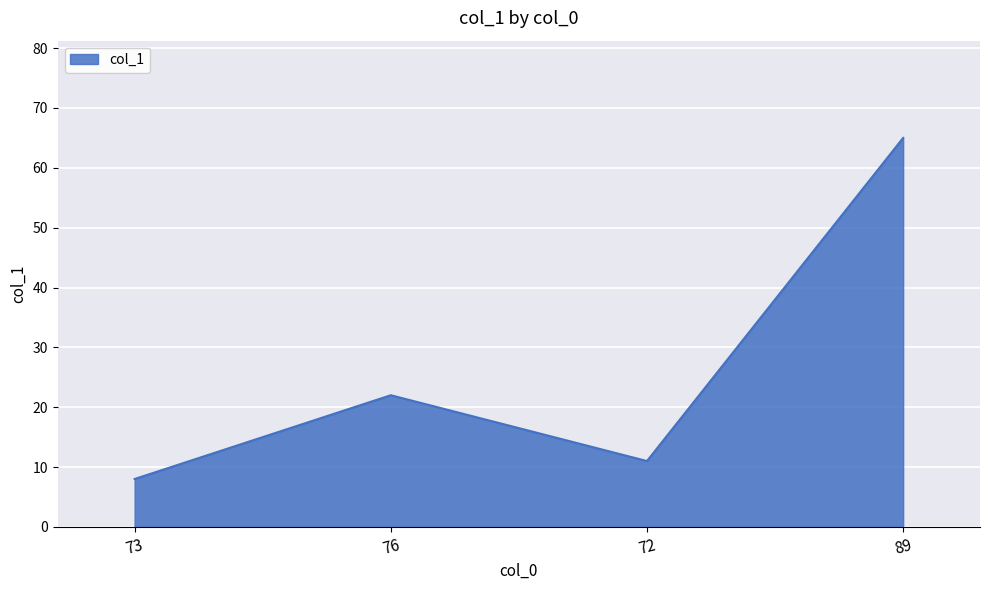

How many lines are shown in the chart?

1